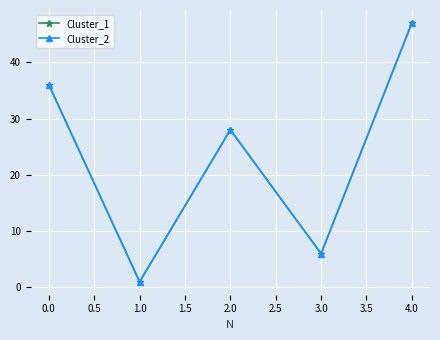

Reading left to right, list all the values displayed in this chart.

Cluster_1: 36	1	28	6	47
Cluster_2: 36	1	28	6	47